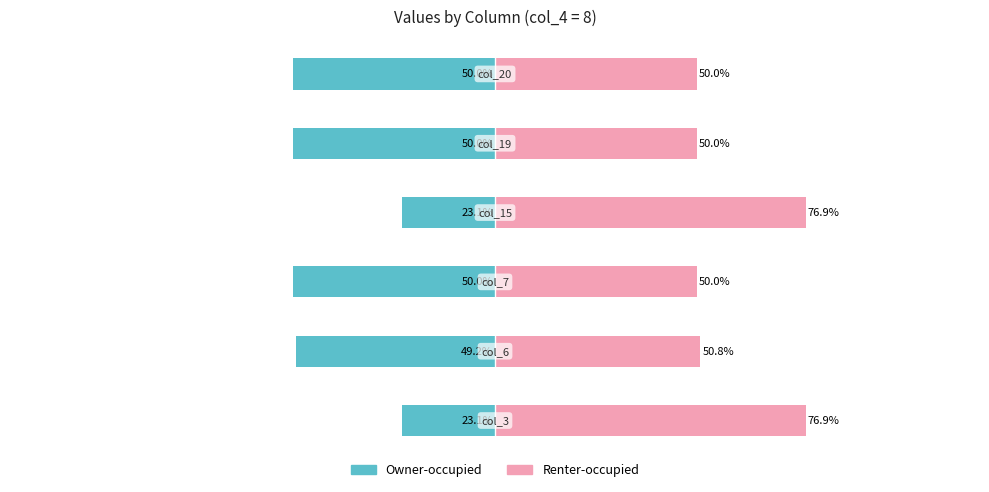

At how many categories does at least one series exceed 54?

2